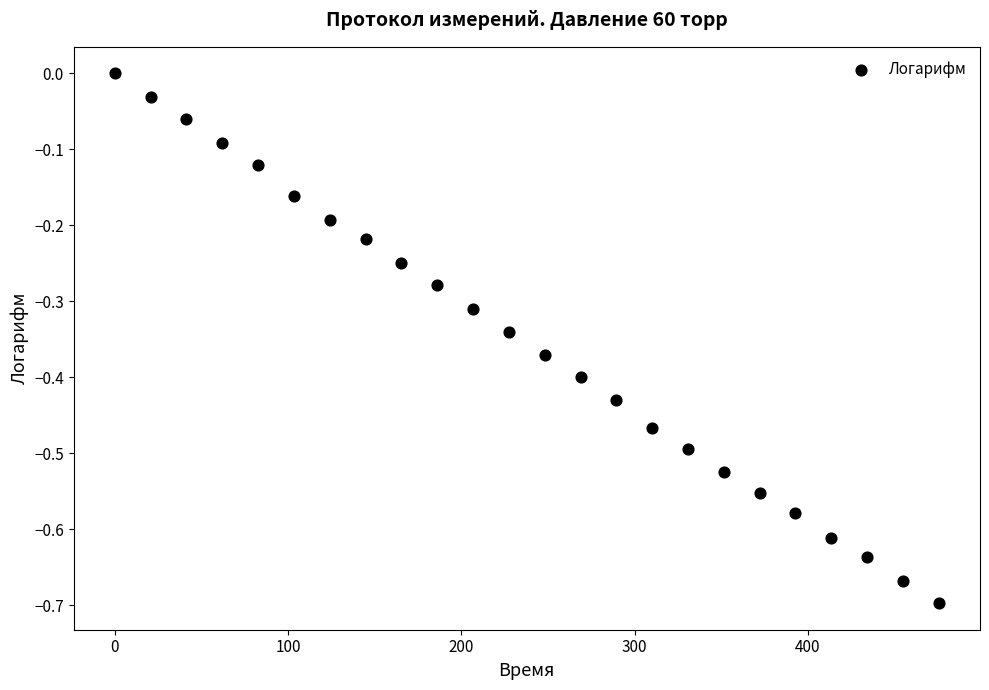

What is the range of Y values (max minus min)?

0.7